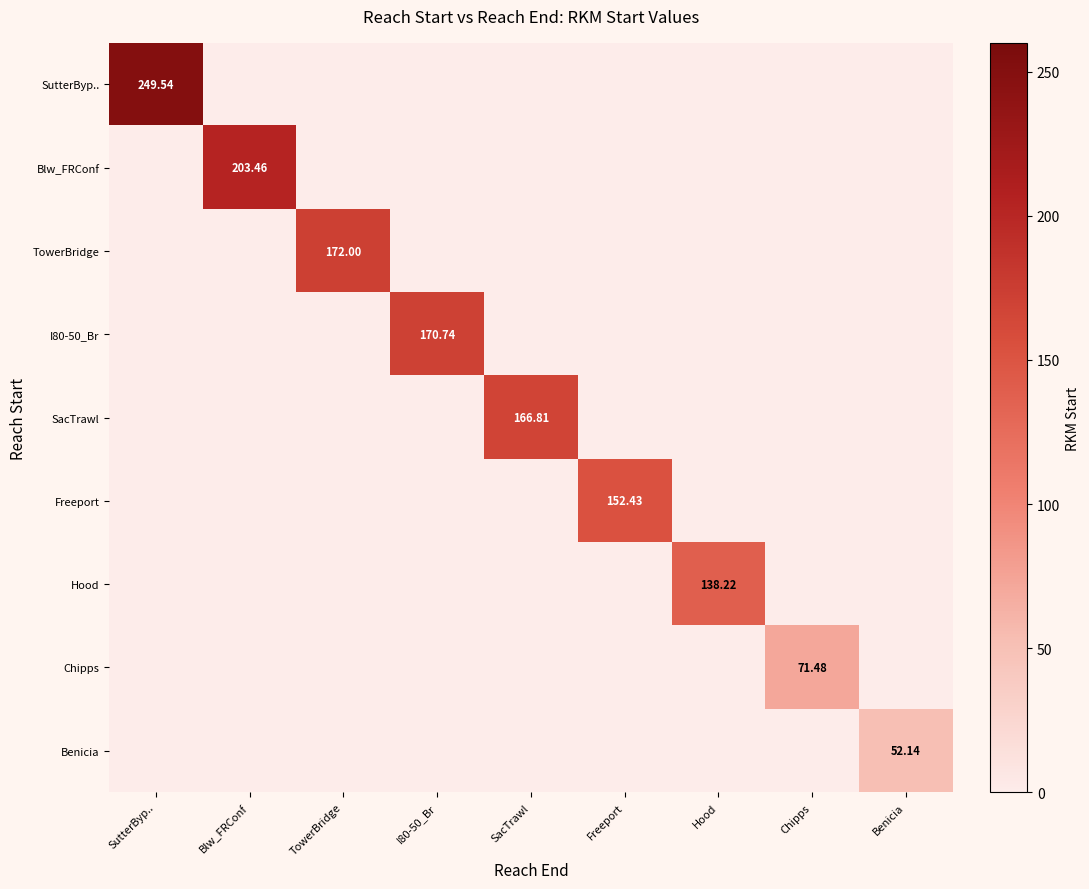

How many series are shown in this chart?

9